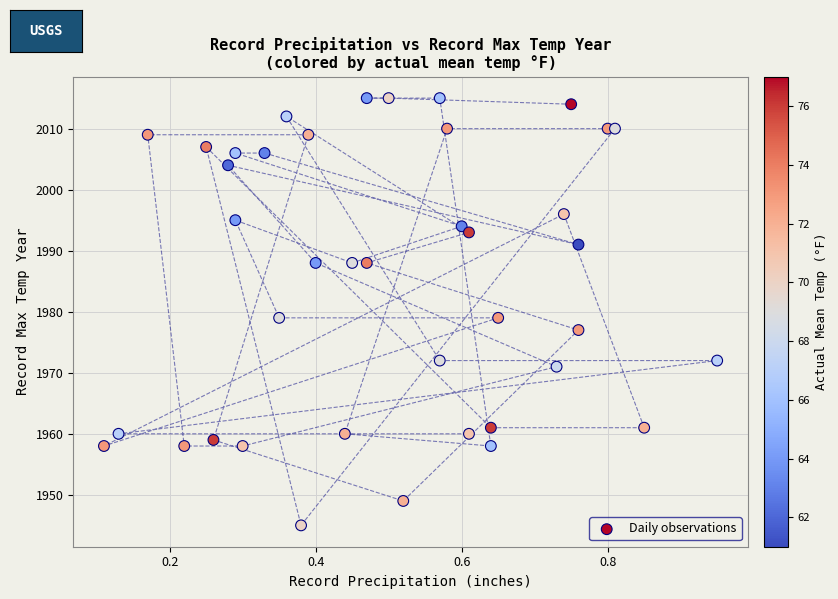

What is the range of Y values (max minus min)?

70